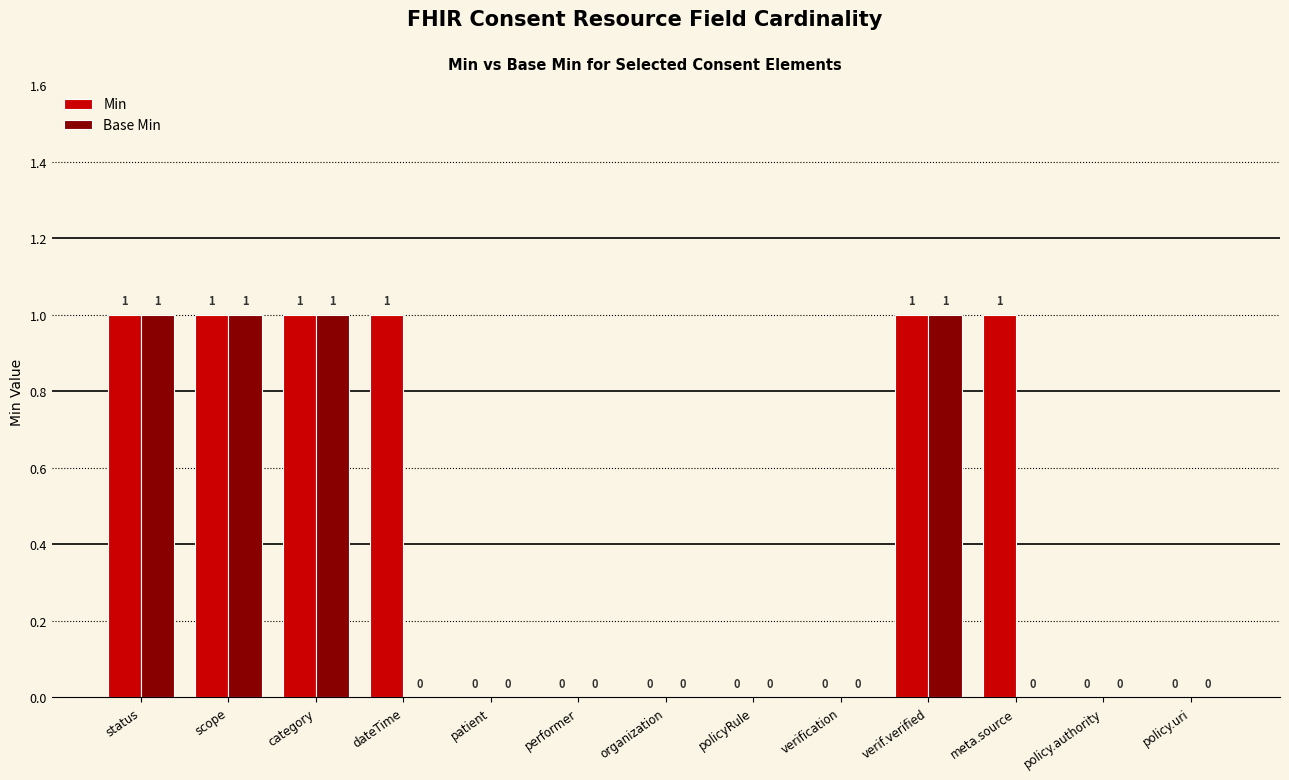

Which series changed the most between dateTime and policy.uri?

Min